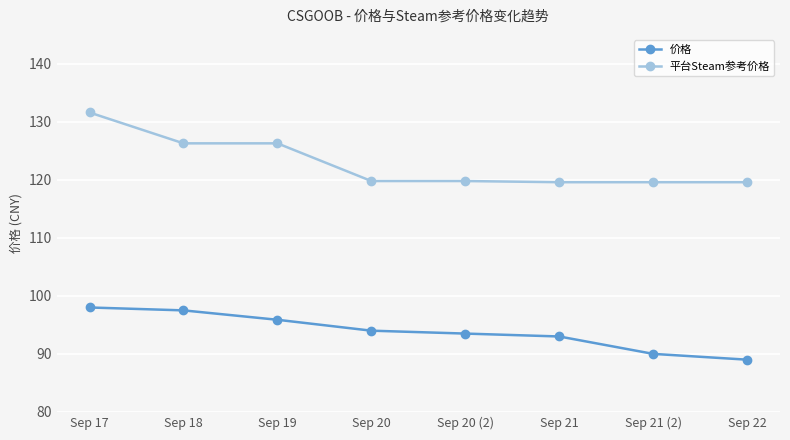

What is the difference between the maximum and minimum values in the 平台Steam参考价格 series?

12.0